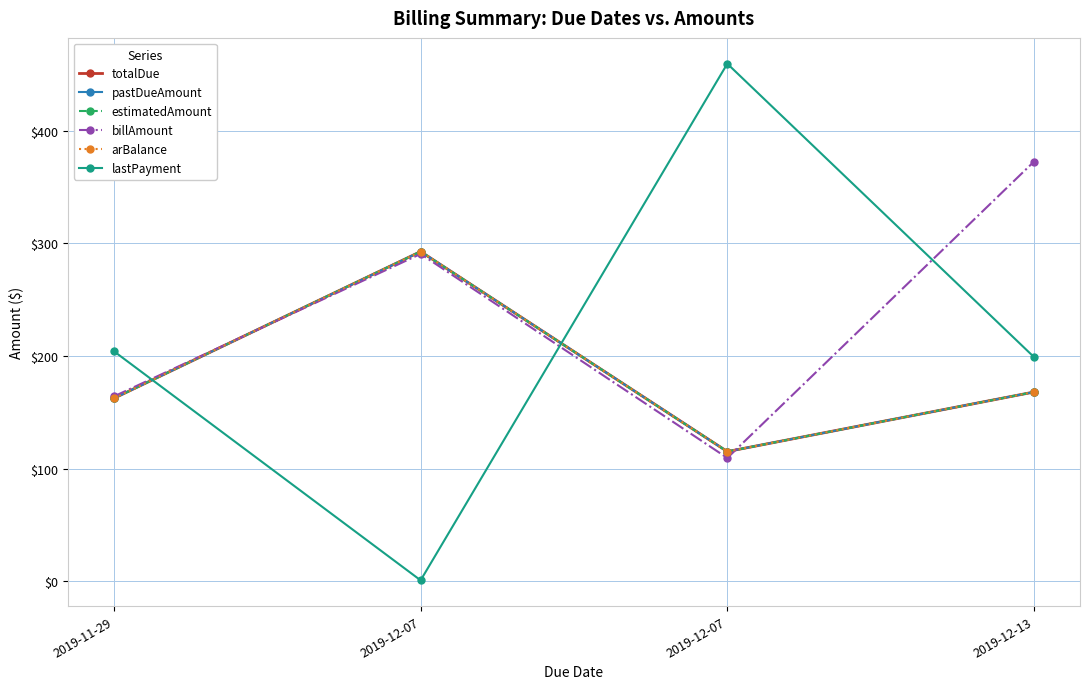

Rank the series by their maximum value, from lowest to highest.

totalDue, pastDueAmount, estimatedAmount, arBalance, billAmount, lastPayment